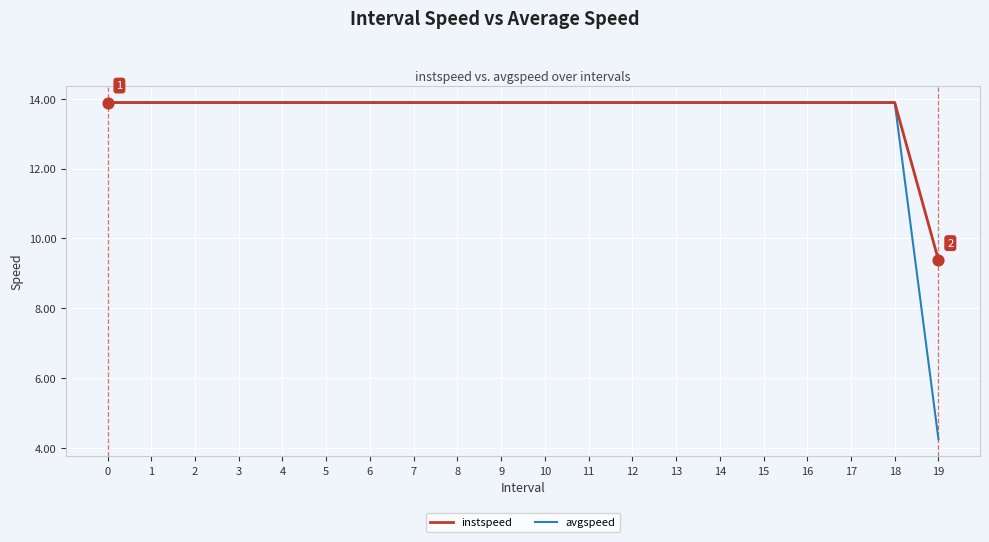

What are all the series names shown in the legend?

instspeed, avgspeed